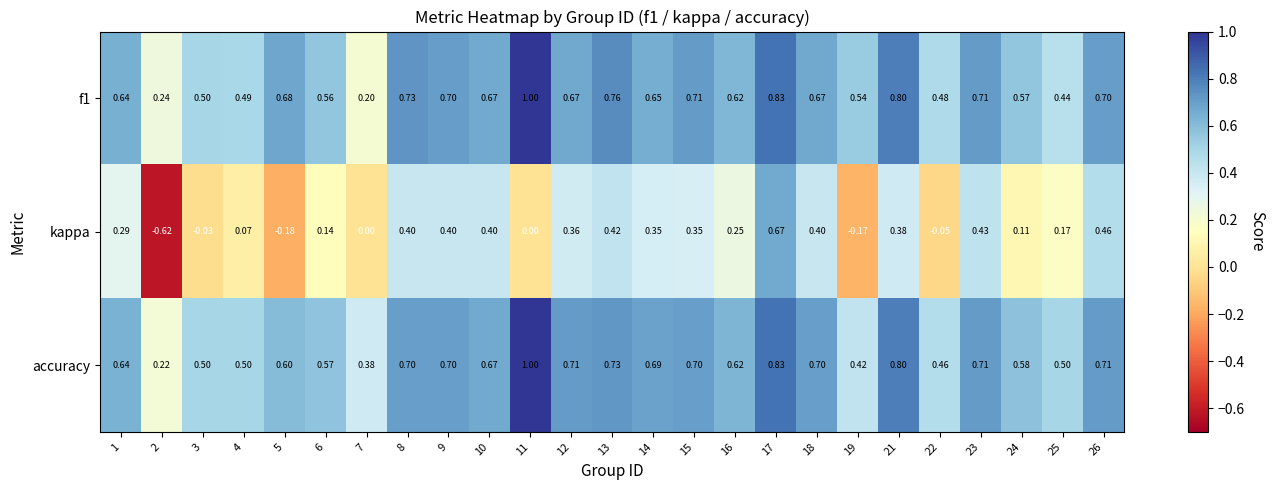

What is the spread (max minus min) of values at 7?

0.4